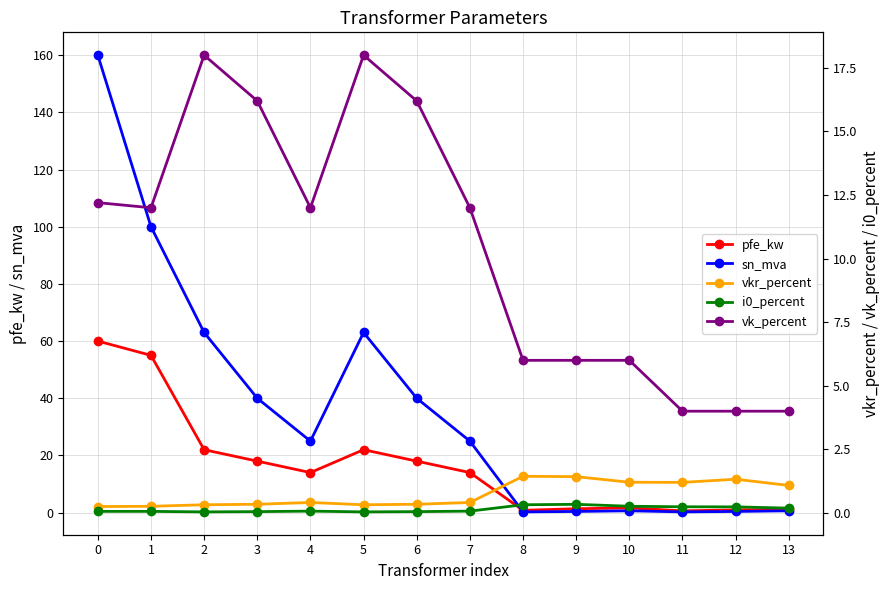

What is the average value of the i0_percent series?

0.1